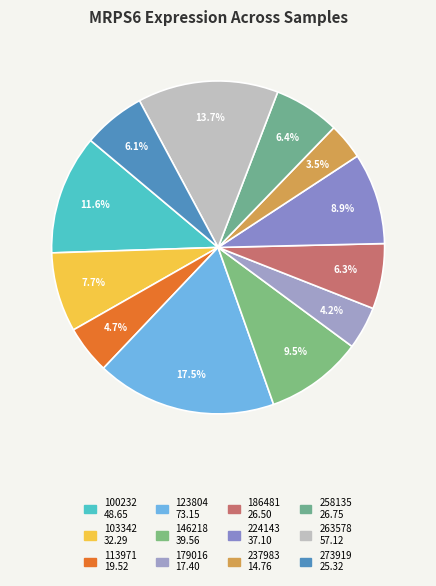

To the nearest percent, what portion does 113971 represent?

5%